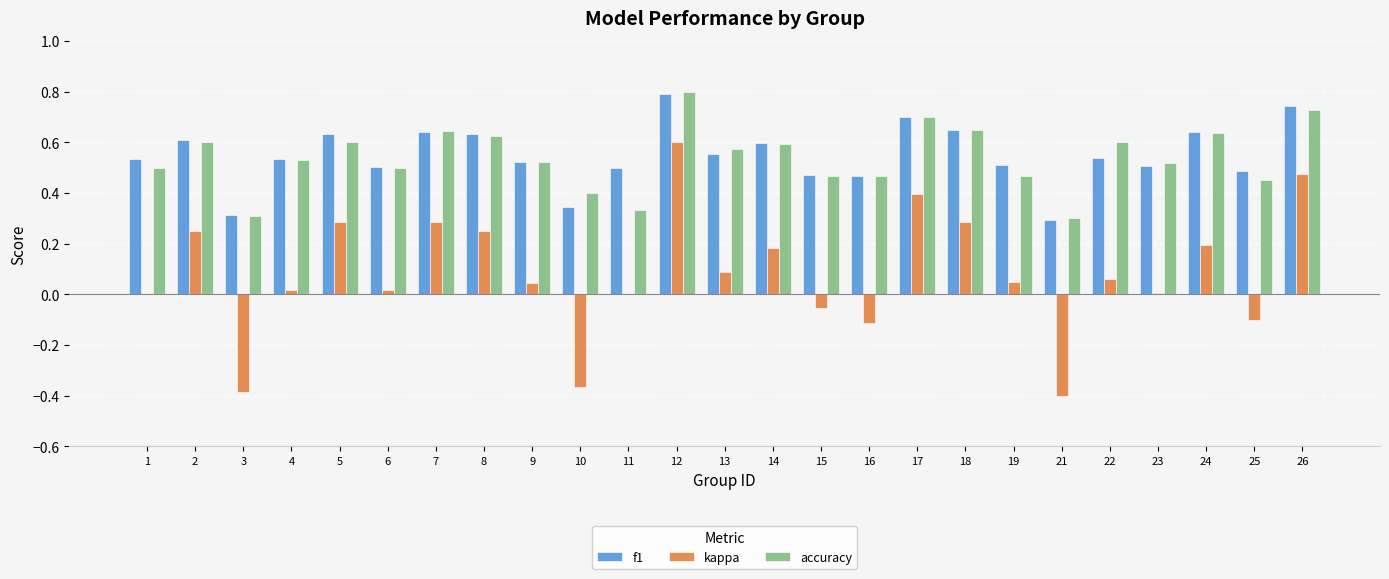

At which category is the sum across all series the highest?

12